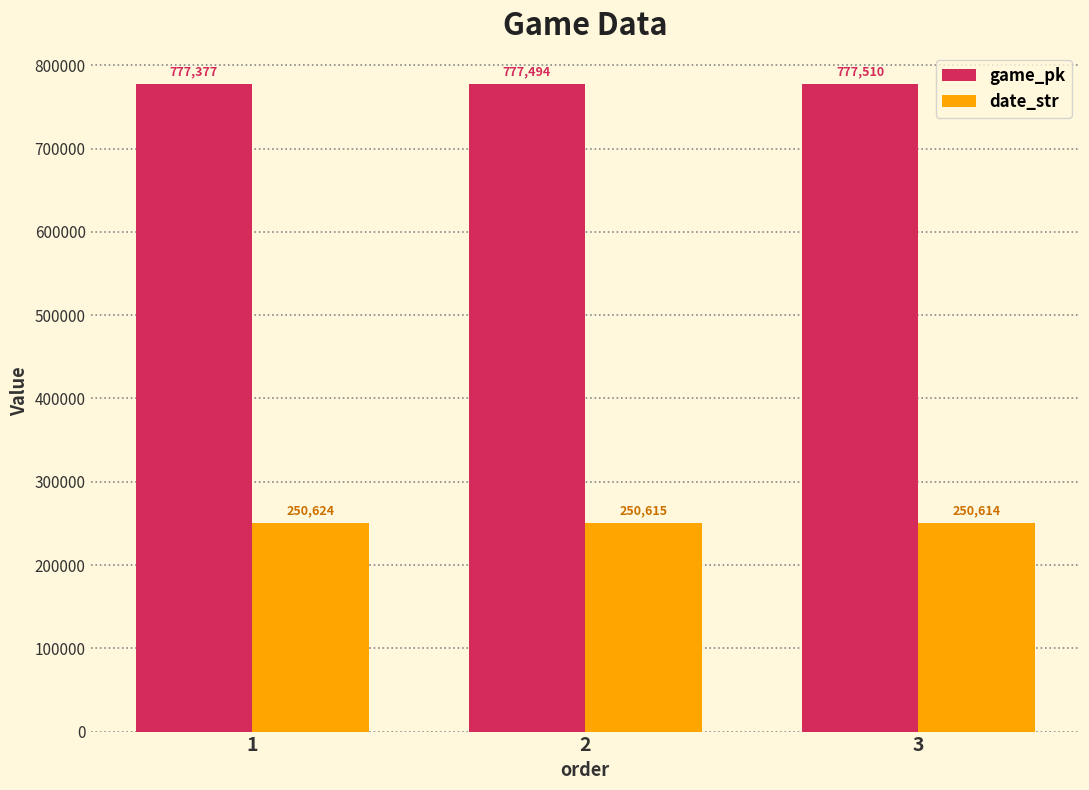

What is the total value across all series at 1?

1028001